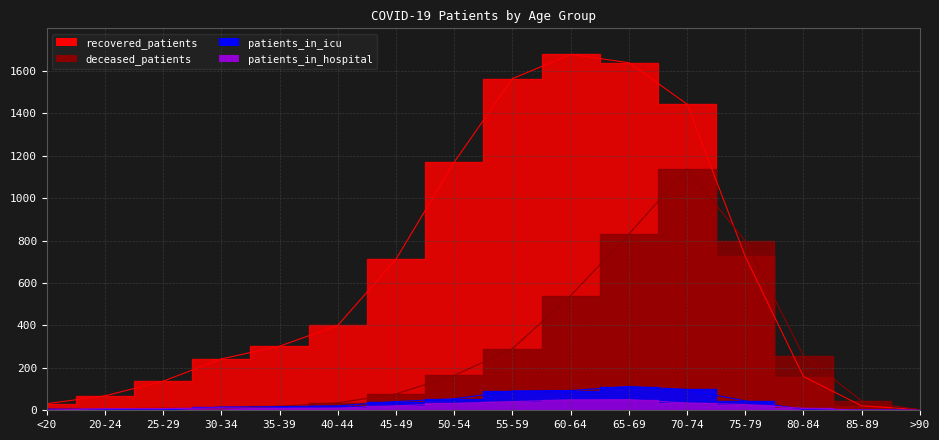

Does the chart have visible grid lines?

Yes